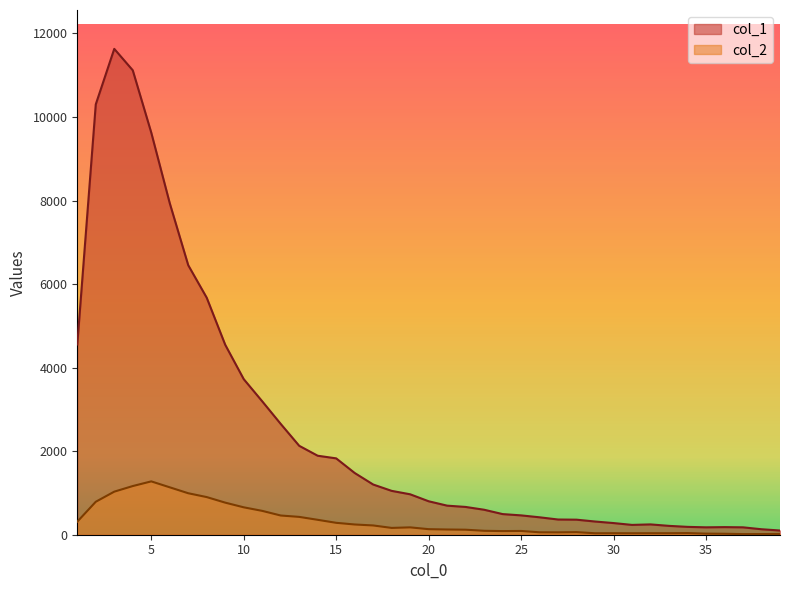

List the series in order of their peak value, lowest first.

col_2, col_1